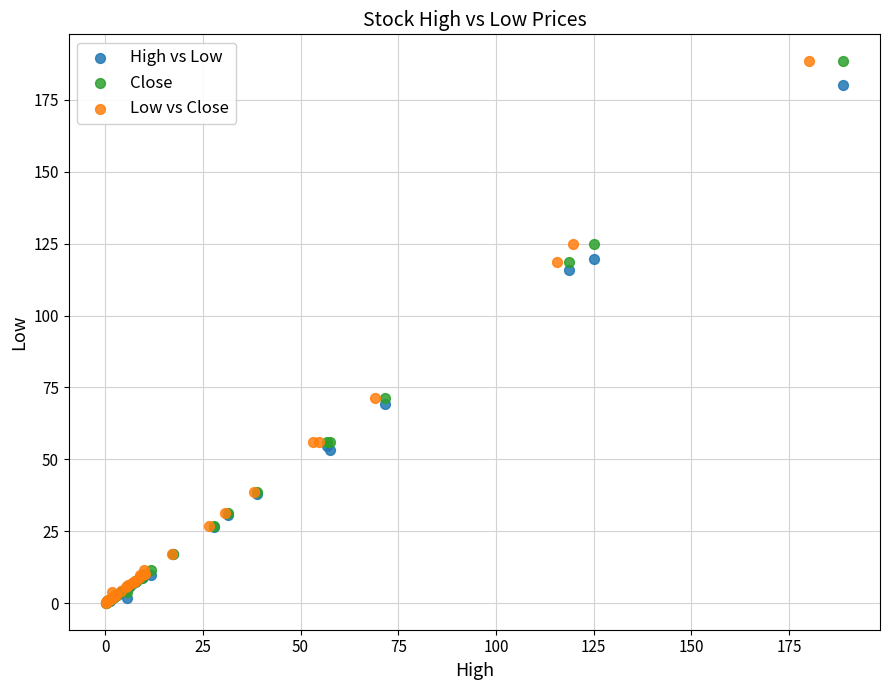

What are all the series names shown in the legend?

High vs Low, Close, Low vs Close